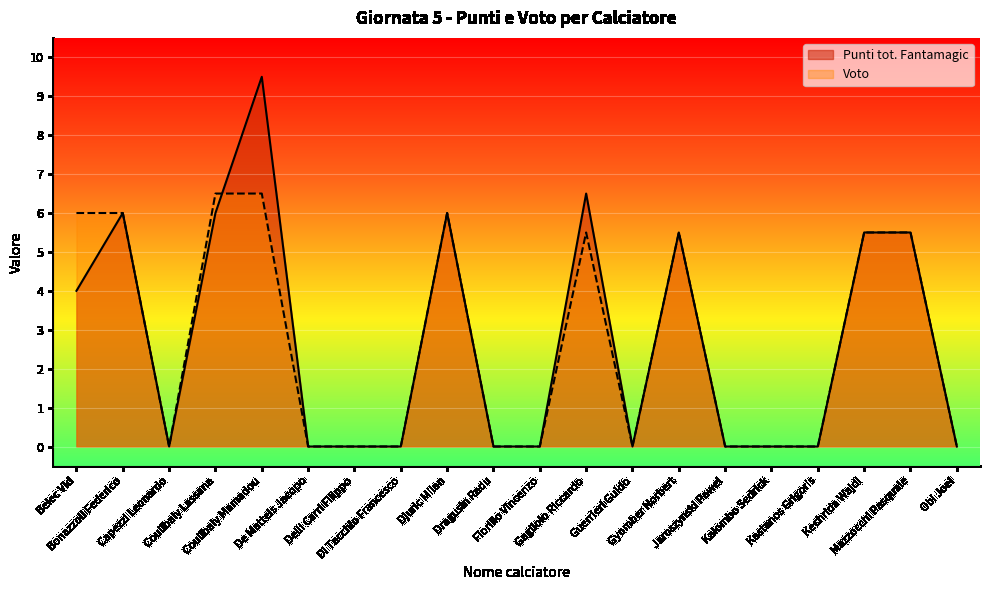

List the series in order of their overall mean, lowest first.

Voto, Punti tot. Fantamagic